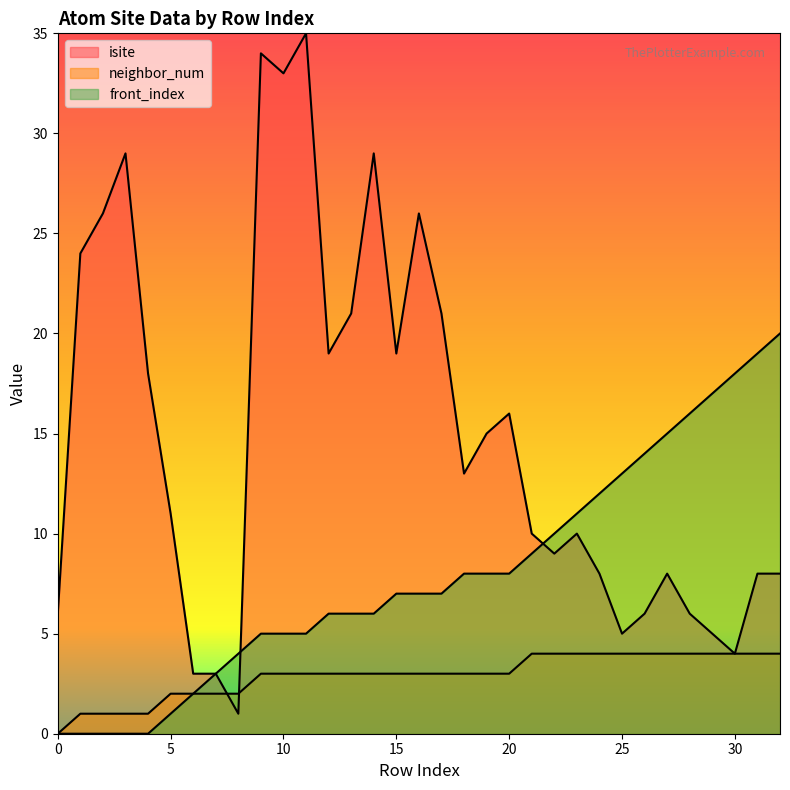

At 21, list the series in order from smallest to largest.

neighbor_num, front_index, isite